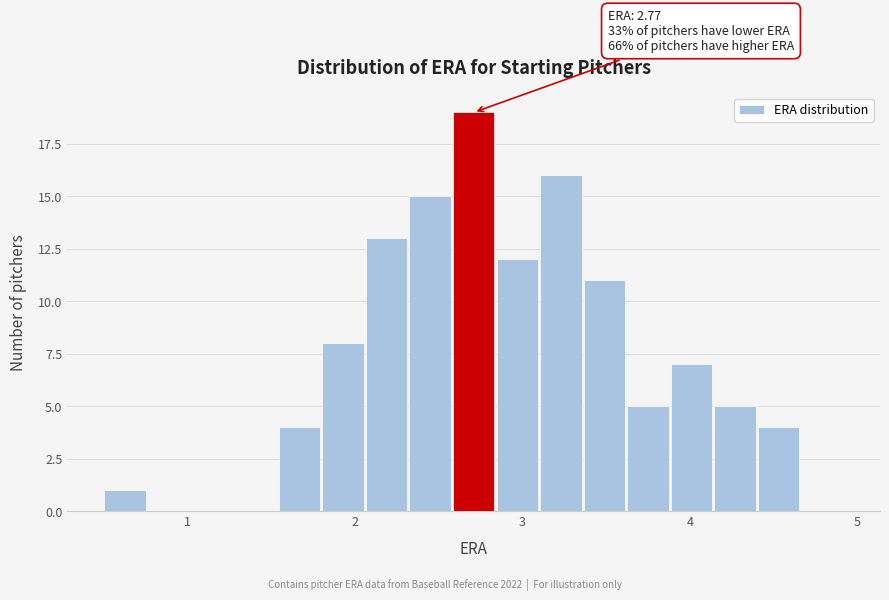

Read against the x-axis, roughly where is the centre of the tallest bar?

2.7